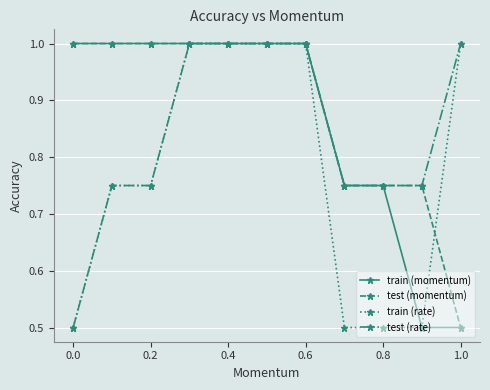

Is this an area chart (filled region under the line)?

No